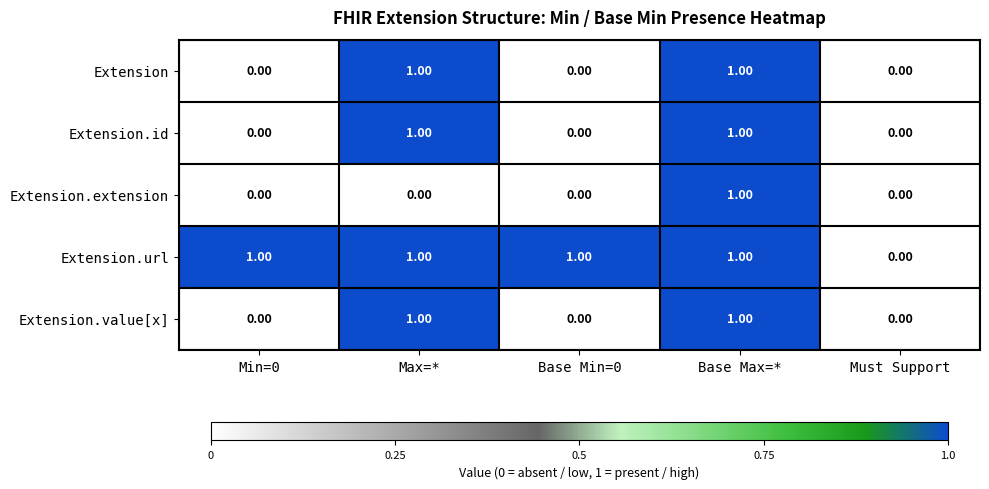

Which series changed the most between Max=* and Base Max=*?

Extension.extension